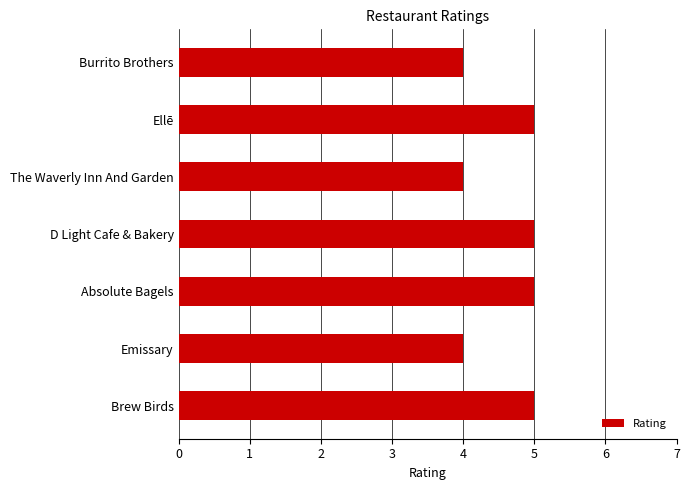

What is the smallest value displayed?

4